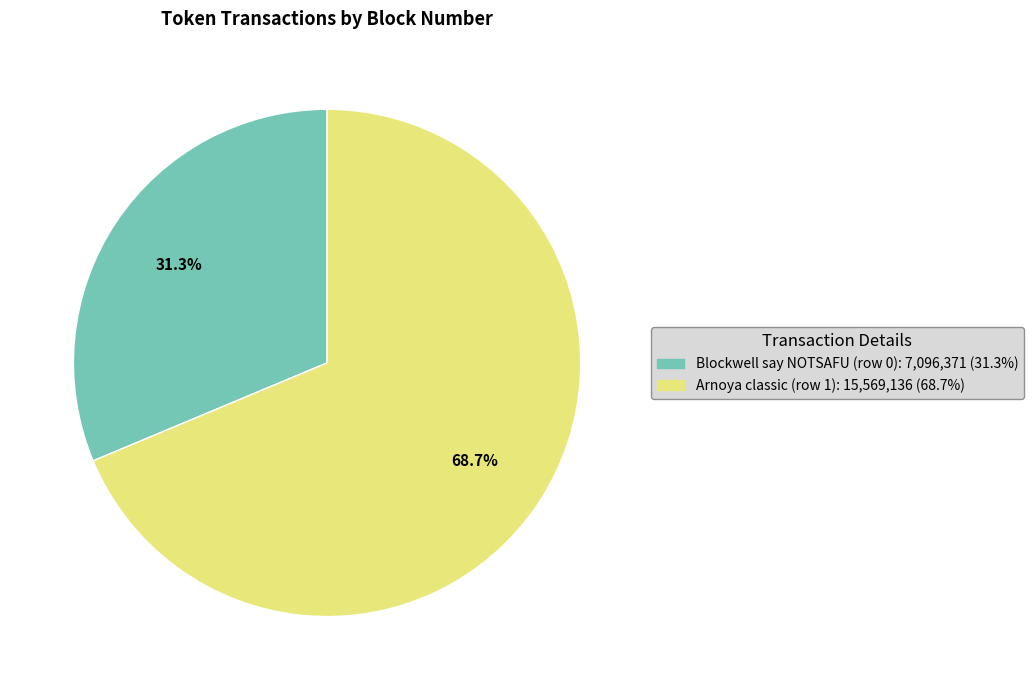

Is there any slice that represents more than half of the pie?

Yes